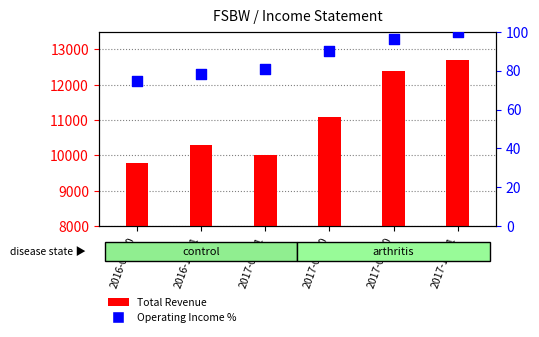

Is the value of Total Revenue at 2017-06-30 greater than the value of Operating Income % at 2017-06-30?

Yes